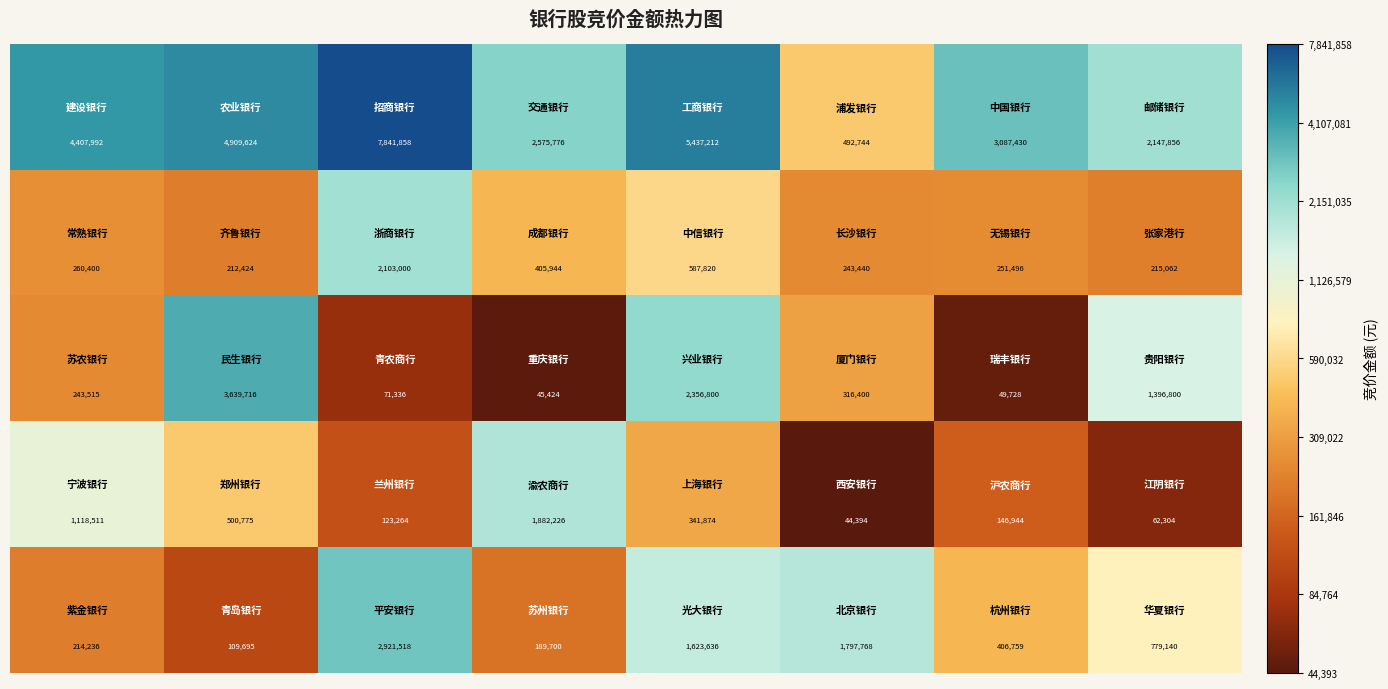

At how many categories does at least one series exceed 1290488?

8